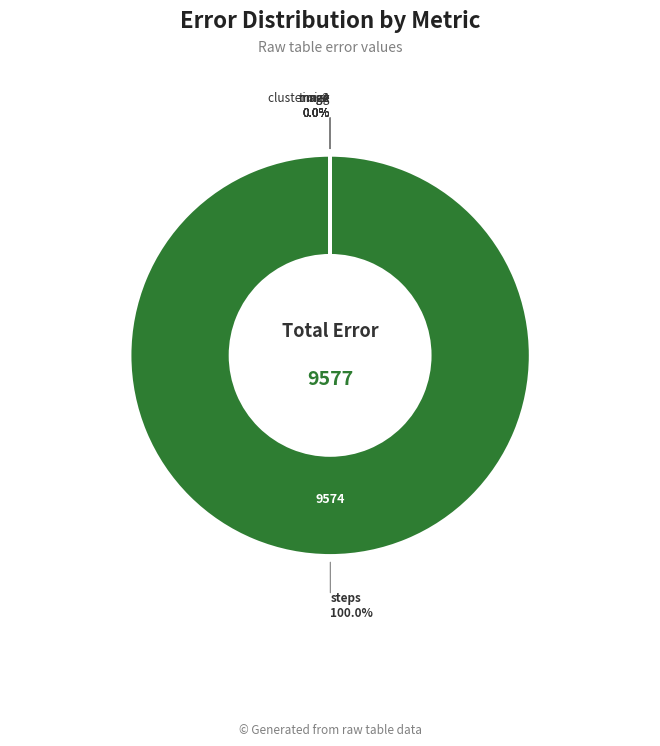

Is there a majority slice in this chart?

Yes